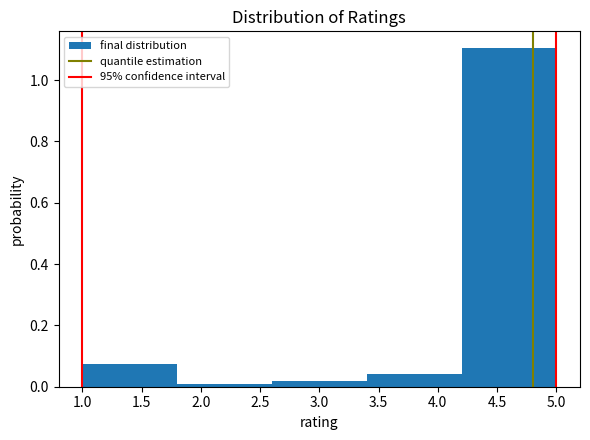

Reading left to right, list every bar in this chart as the range it spans on the x-axis followed by its height. The values are not printed on the chart, so give them approximately, as read against the axis.

1.0 to 1.8: 0.08
1.8 to 2.6: under 0.02
2.6 to 3.4: 0.02
3.4 to 4.2: 0.04
4.2 to 5.0: 1.10